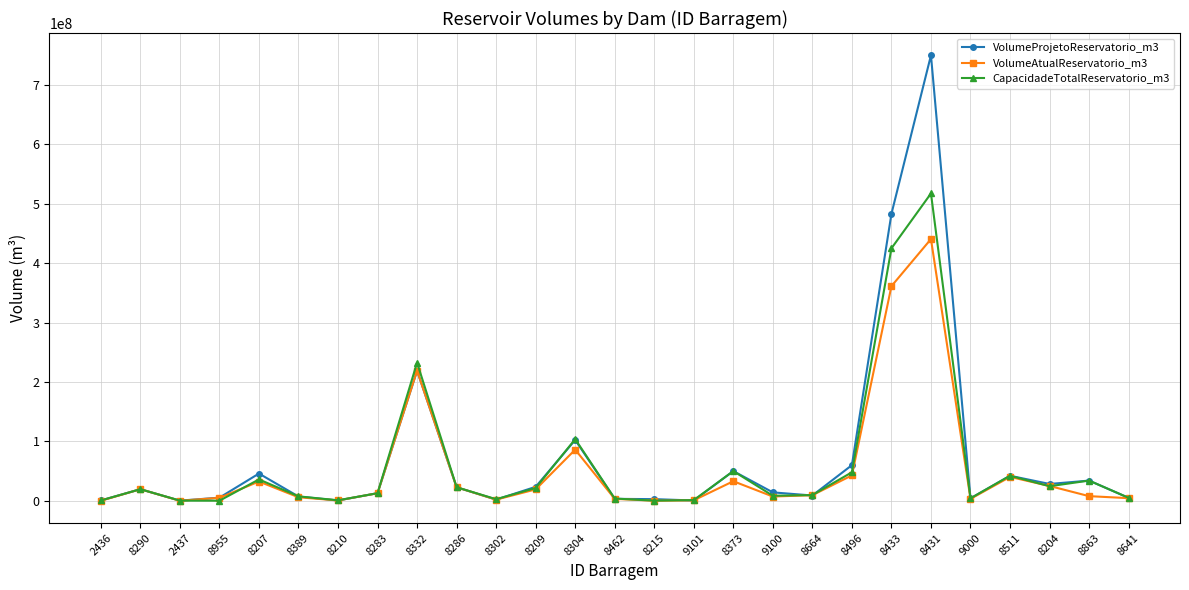

Is the value of CapacidadeTotalReservatorio_m3 at 8641 greater than the value of VolumeProjetoReservatorio_m3 at 8207?

No